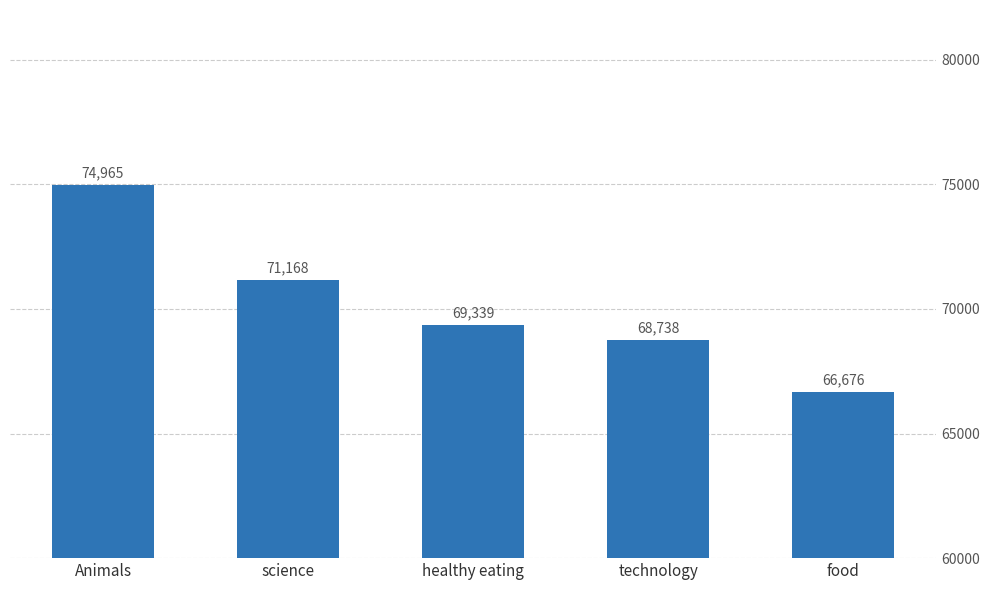

What is the label of the 1st bar from the left?

Animals